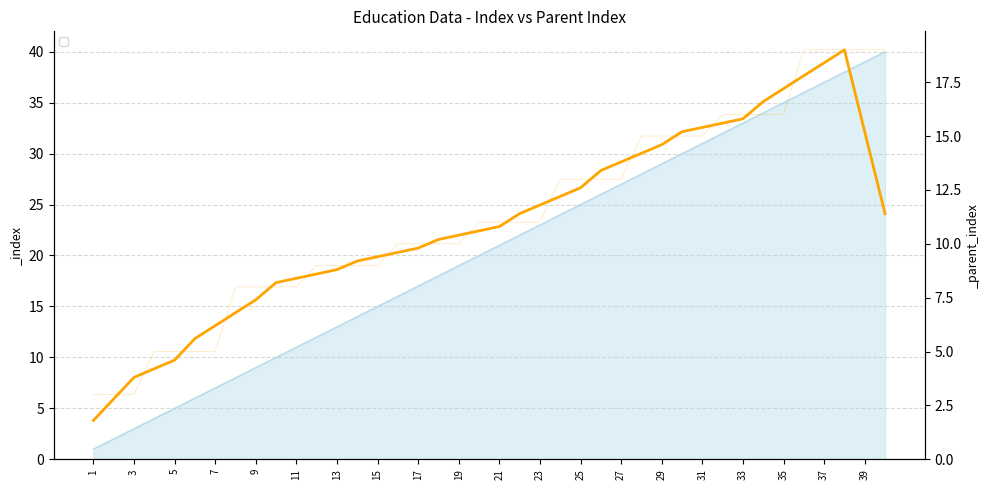

What is the value of the _parent_index point at the 21st from the left?

11